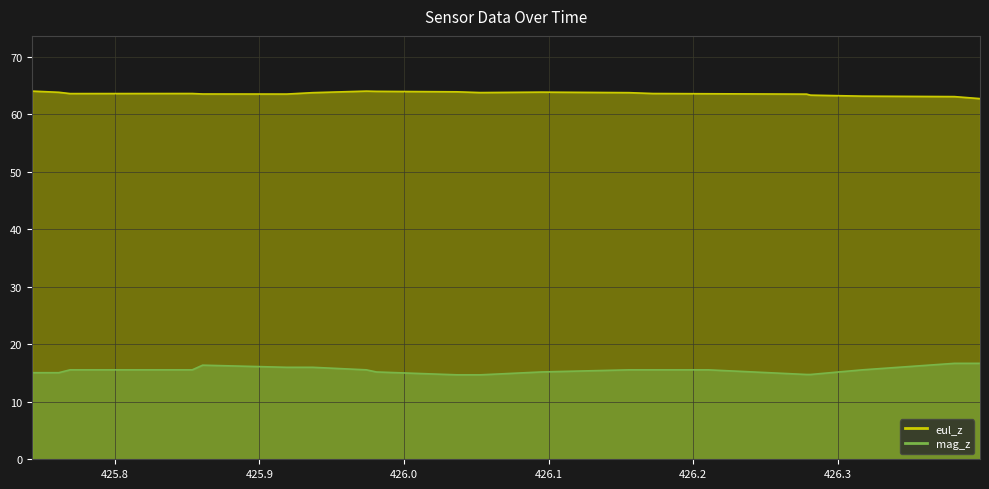

At how many categories does at least one series exceed 18?

20